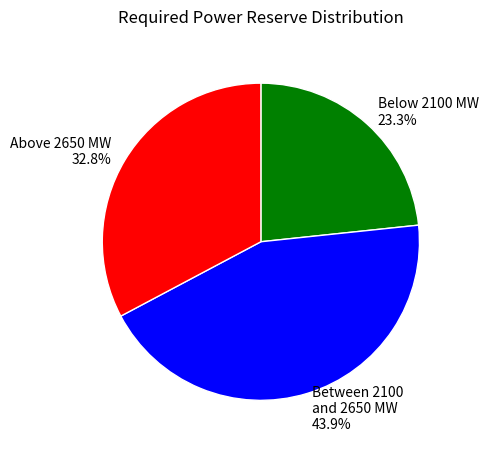

How many slices are in this pie chart?

3